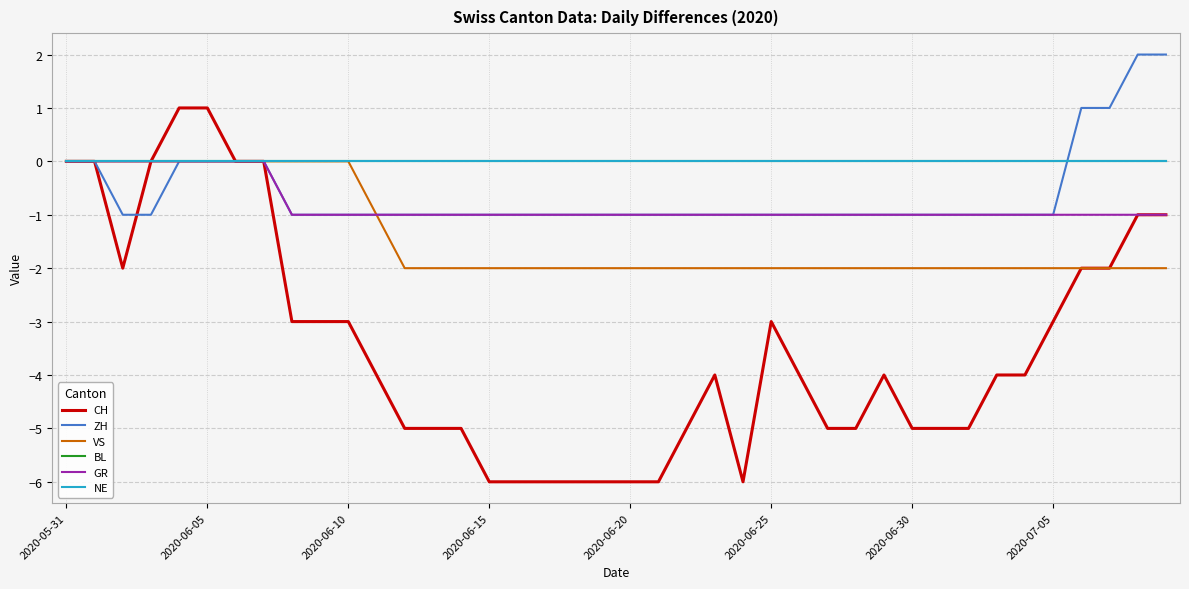

Where is GR nearest to the value 0?

2020-05-31